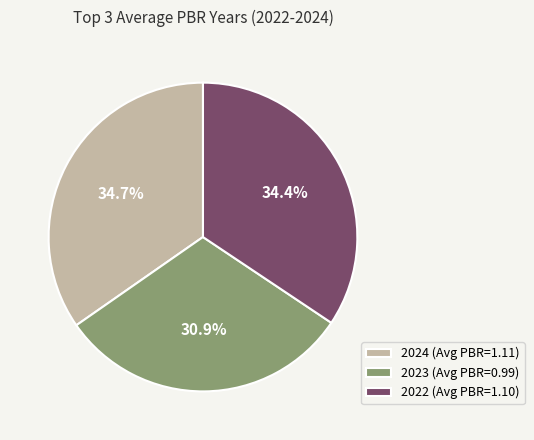

Approximately how many times larger is the value at 2024 compared to 2022?

1.0